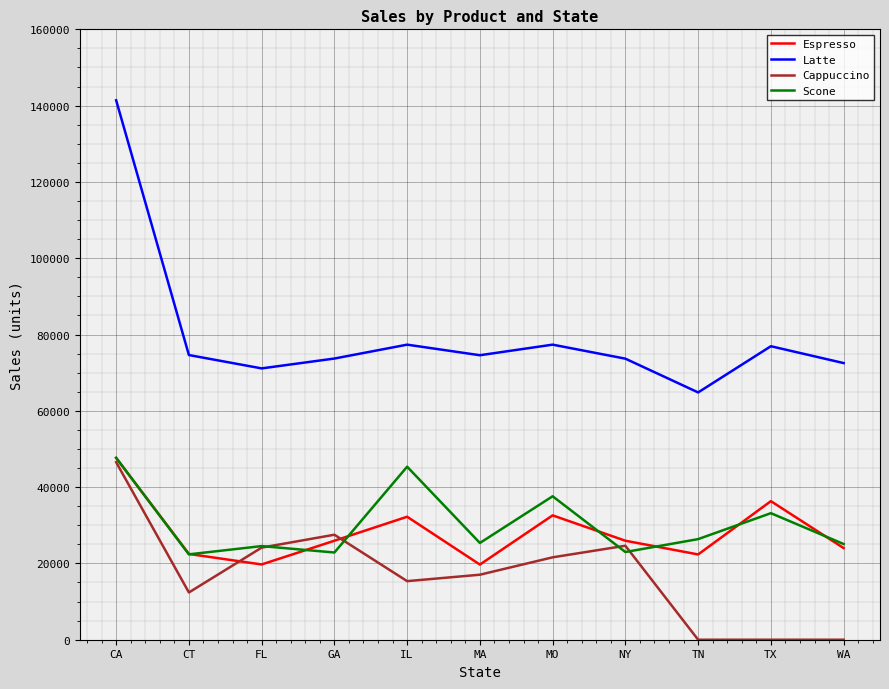

What is the difference between the highest and lowest values at CA?

94870